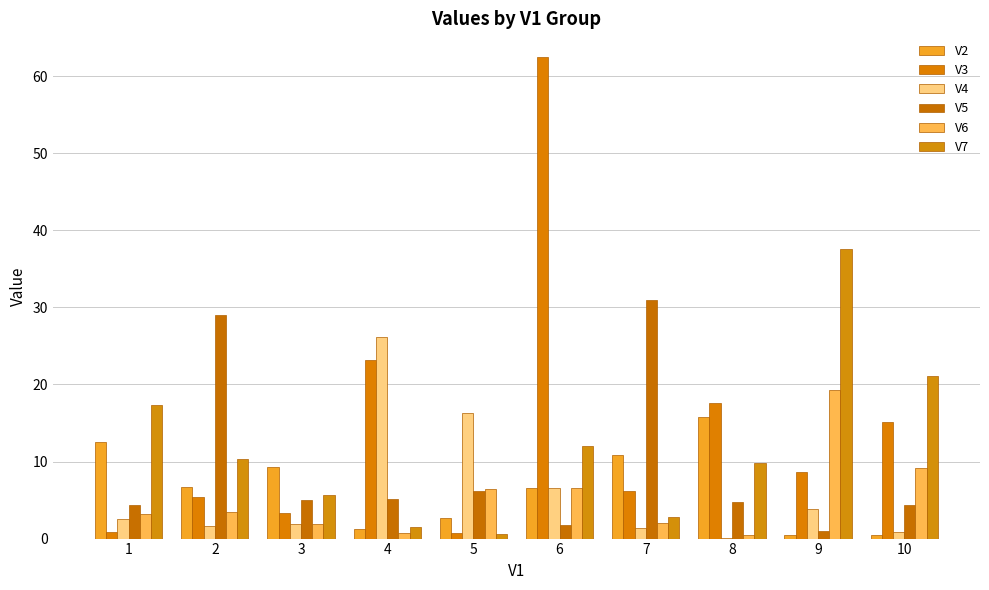

What are all the series names shown in the legend?

V2, V3, V4, V5, V6, V7